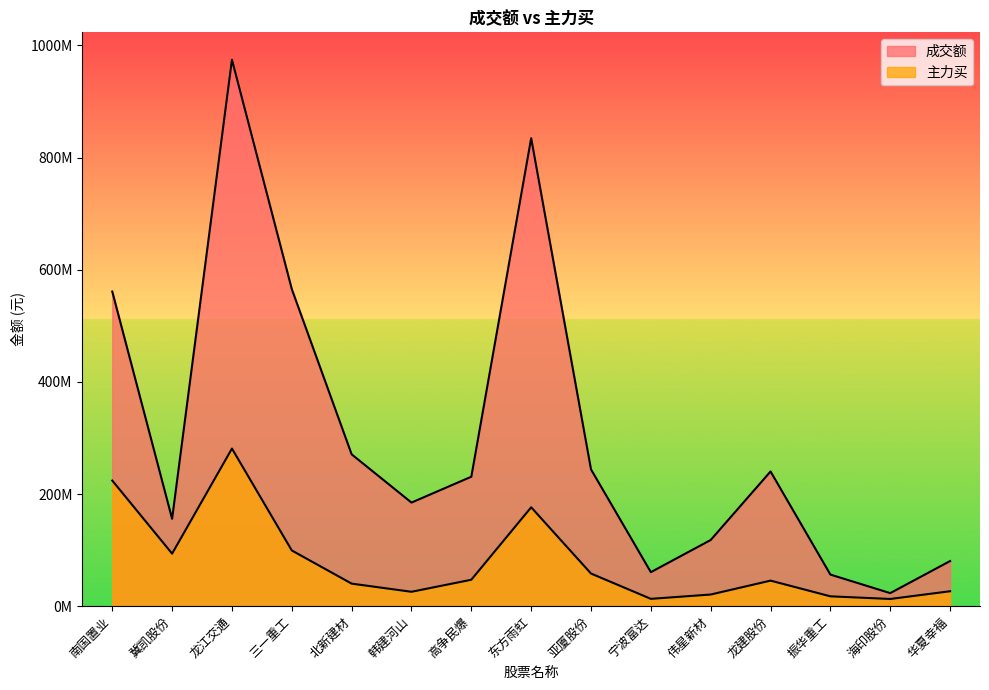

Between 龙建股份 and 华夏幸福, which is larger?

龙建股份